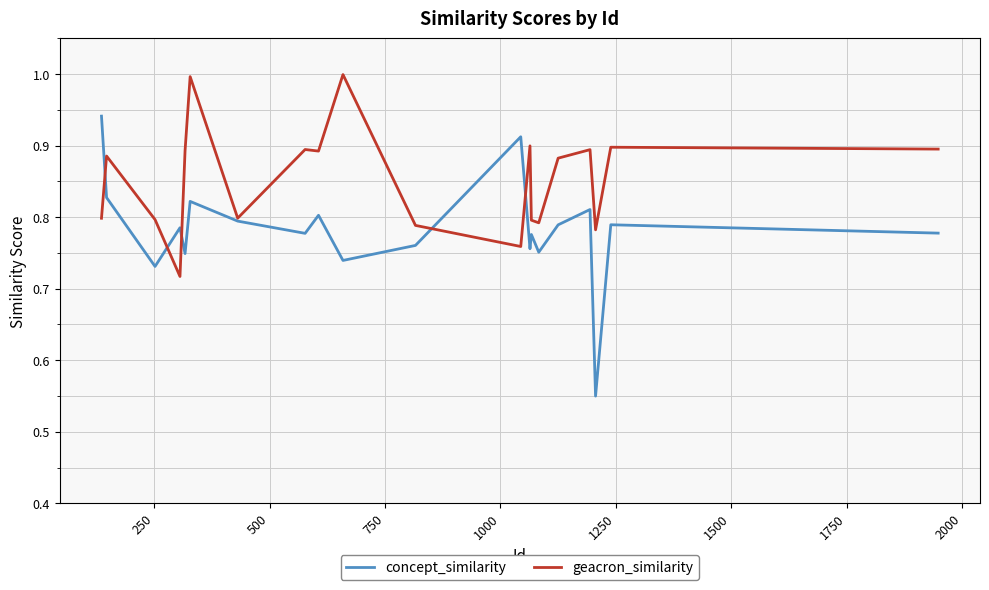

True or false: geacron_similarity has more than 0 interior local peaks.

True